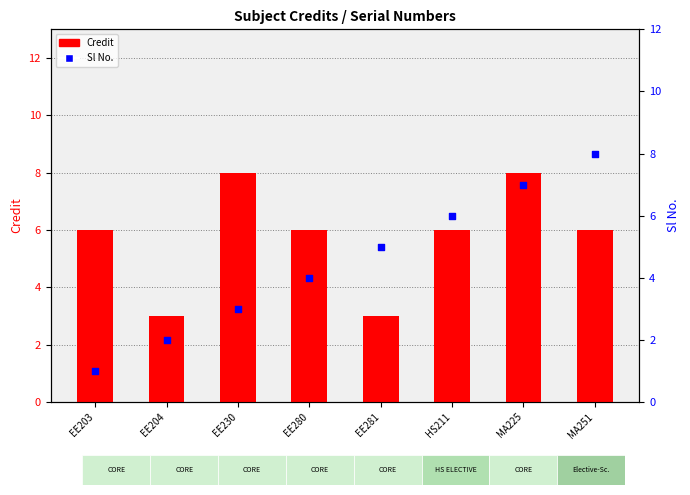

Which series has the largest Y range (max minus min)?

Sl No.